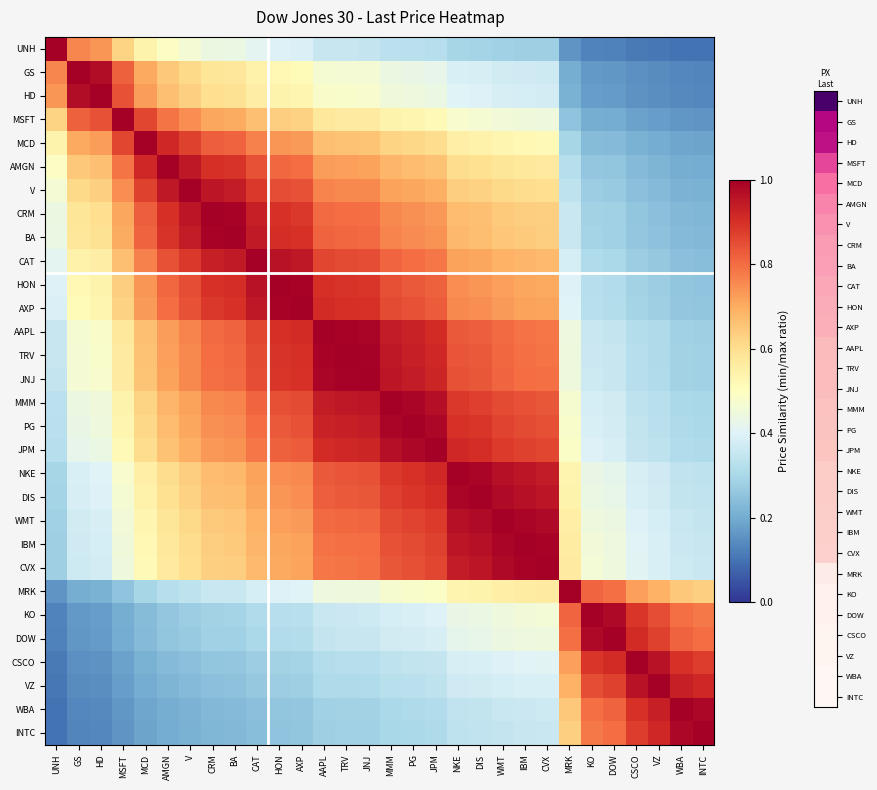

Which label corresponds to the smallest value in the chart?

INTC